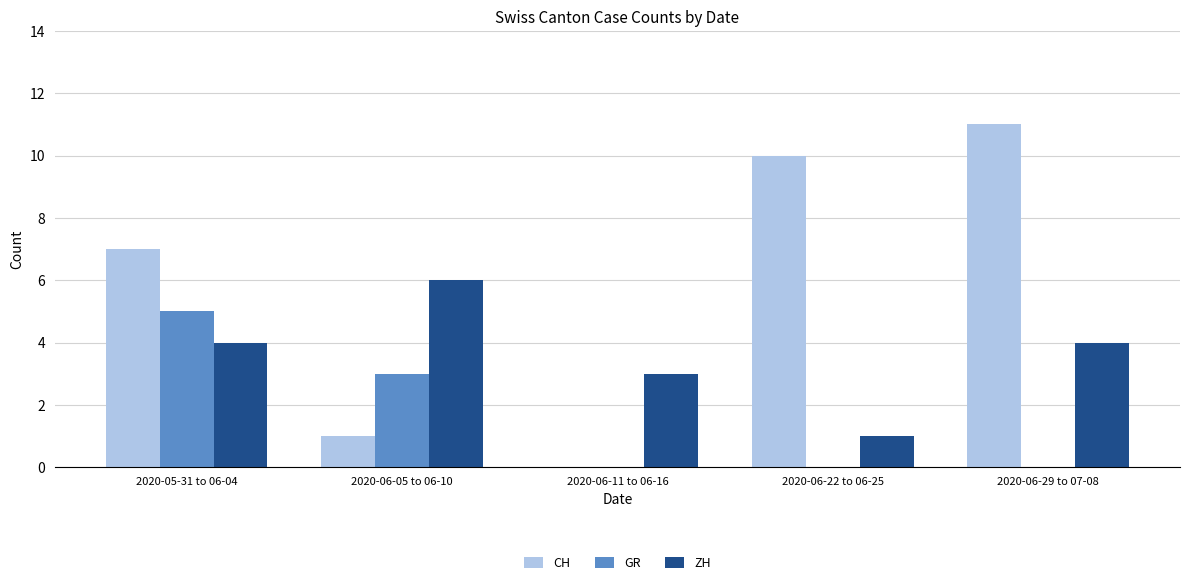

At which category does the chart reach its peak across all series?

2020-06-29 to 07-08